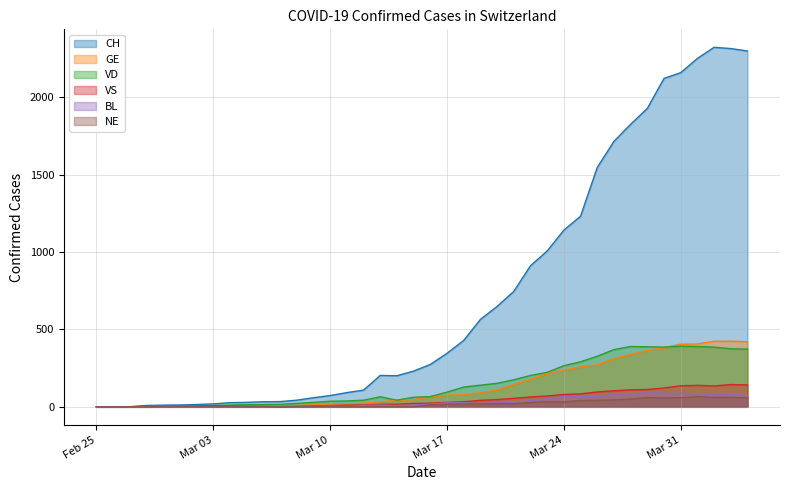

At how many categories does at least one series exceed 1972?

6